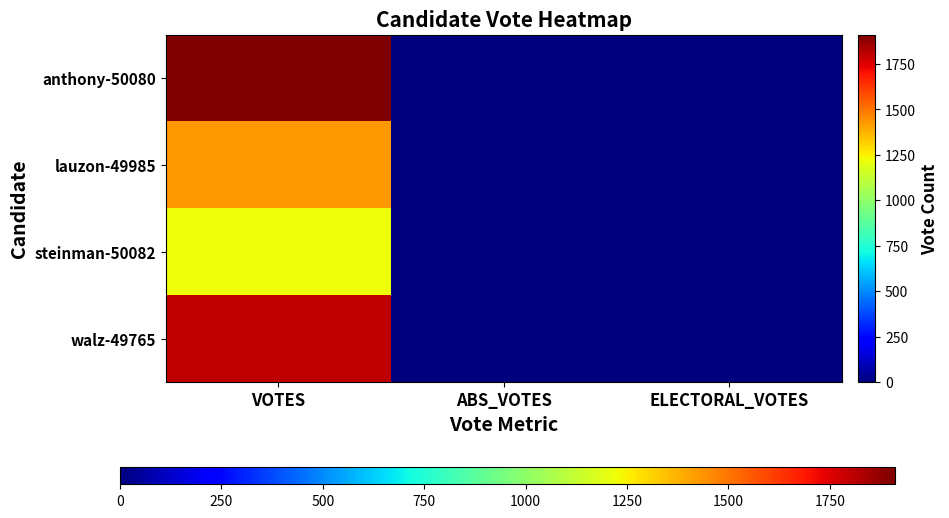

Reading right to left, what are all the values shown in this chart?

anthony-50080: ELECTORAL_VOTES=0	ABS_VOTES=0	VOTES=1911
lauzon-49985: ELECTORAL_VOTES=0	ABS_VOTES=0	VOTES=1429
steinman-50082: ELECTORAL_VOTES=0	ABS_VOTES=0	VOTES=1219
walz-49765: ELECTORAL_VOTES=0	ABS_VOTES=0	VOTES=1800